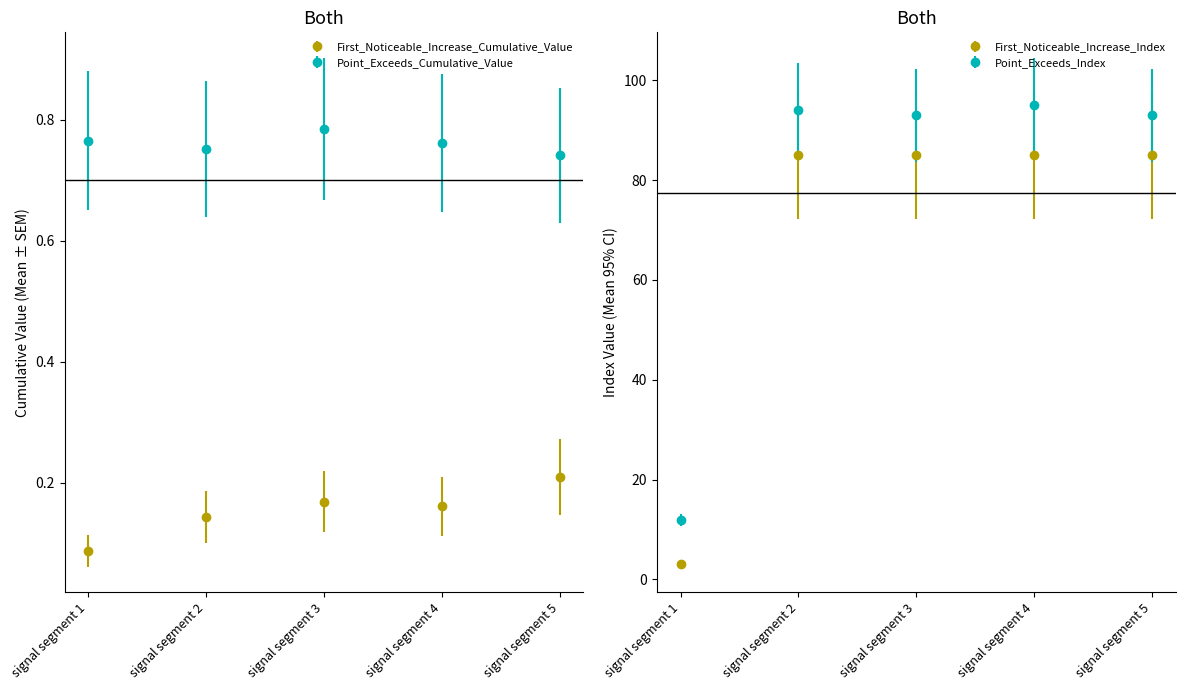

Is the value of Point_Exceeds_Cumulative_Value at signal segment 3 greater than the value of First_Noticeable_Increase_Cumulative_Value at signal segment 3?

Yes